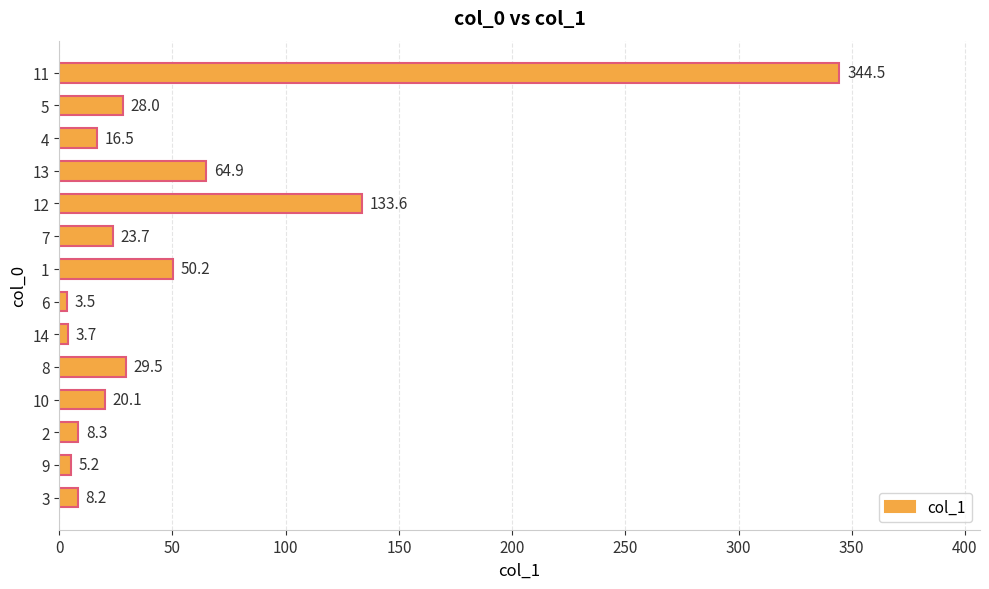

Reading bottom to top, list all the values displayed in this chart.

3=8.2	9=5.2	2=8.3	10=20.1	8=29.5	14=3.7	6=3.5	1=50.2	7=23.7	12=133.6	13=64.9	4=16.5	5=28.0	11=344.5